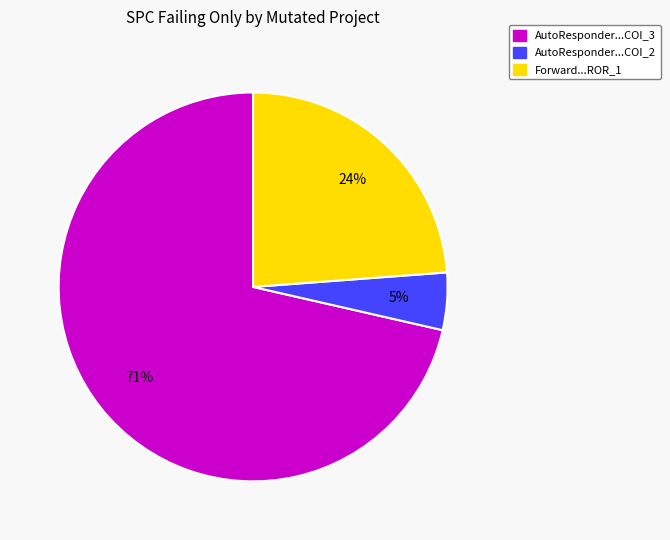

Which slice represents more than half of the pie?

AutoResponder...COI_3